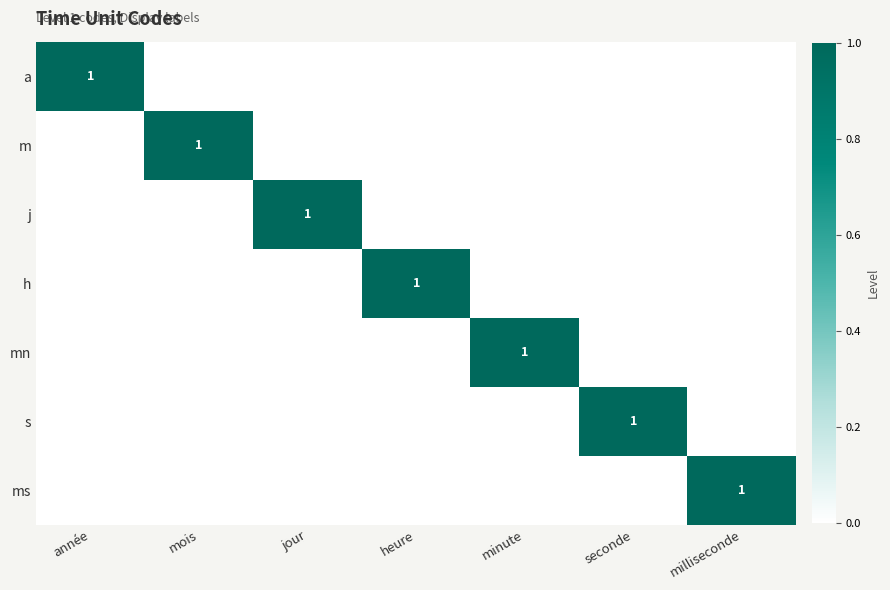

What is the difference between the maximum and minimum values in the mn series?

1